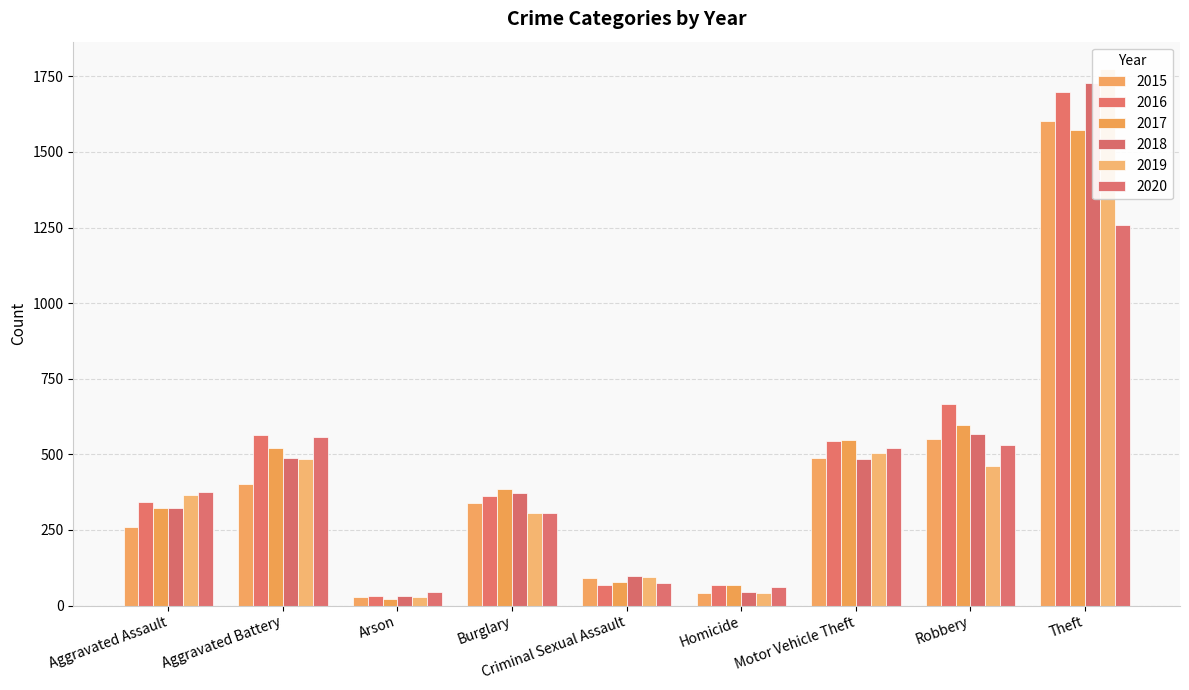

At which category does the chart reach its minimum across all series?

Arson